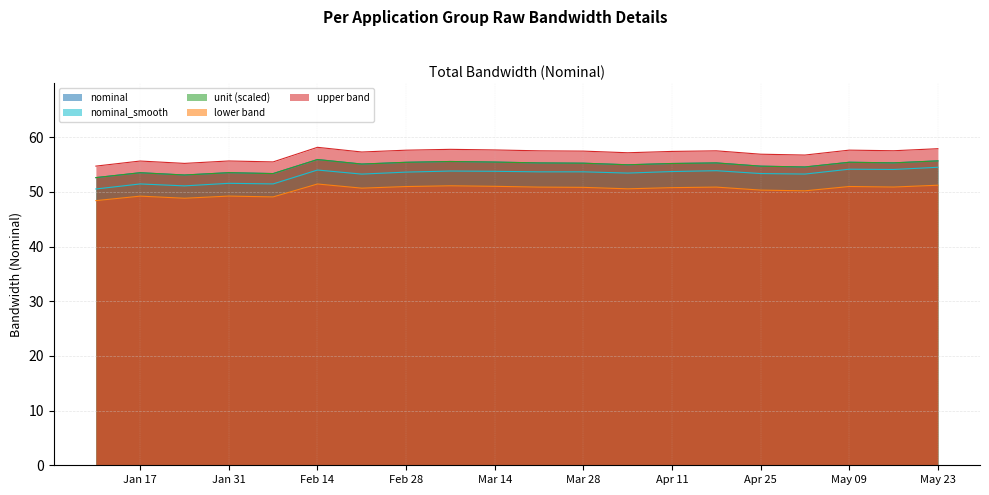

At which label does the data first exceed 55?

Feb 14